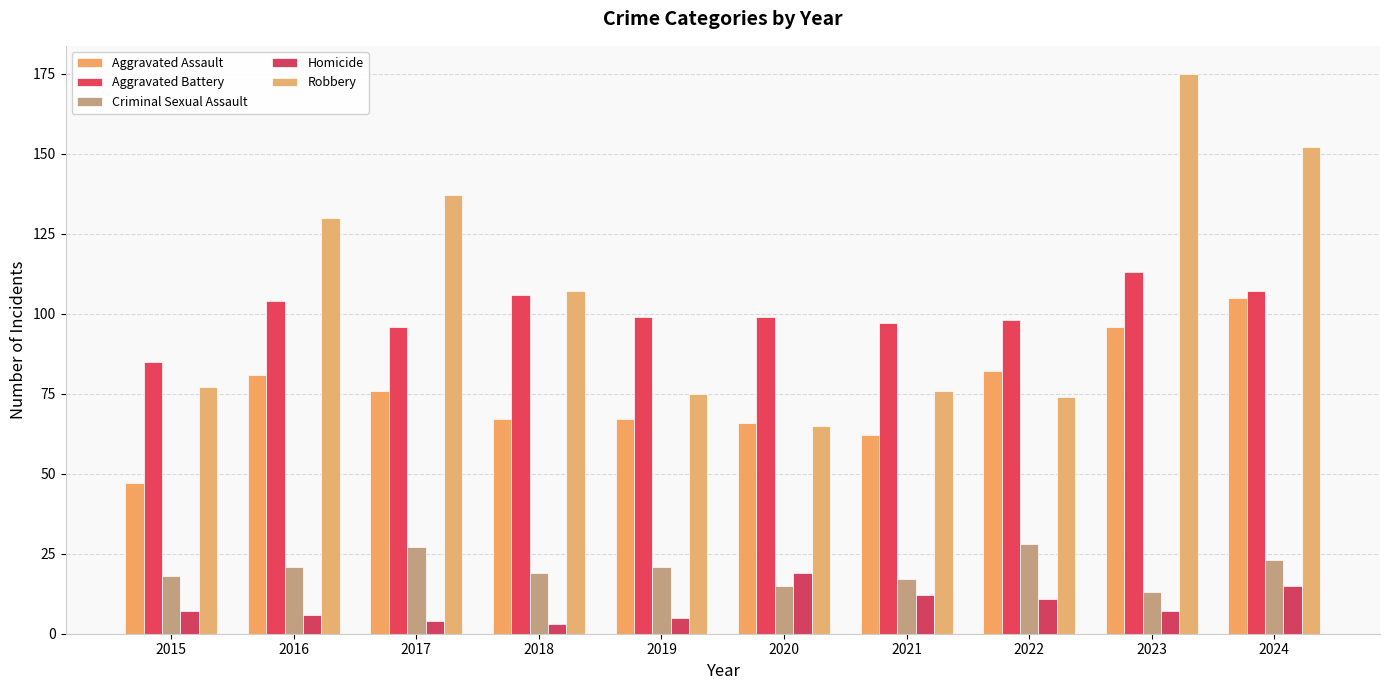

What is the lowest value of the Homicide series?

3